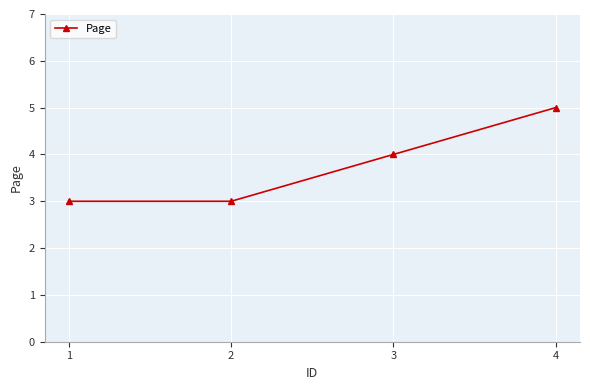

What is the minimum value shown in the chart?

3